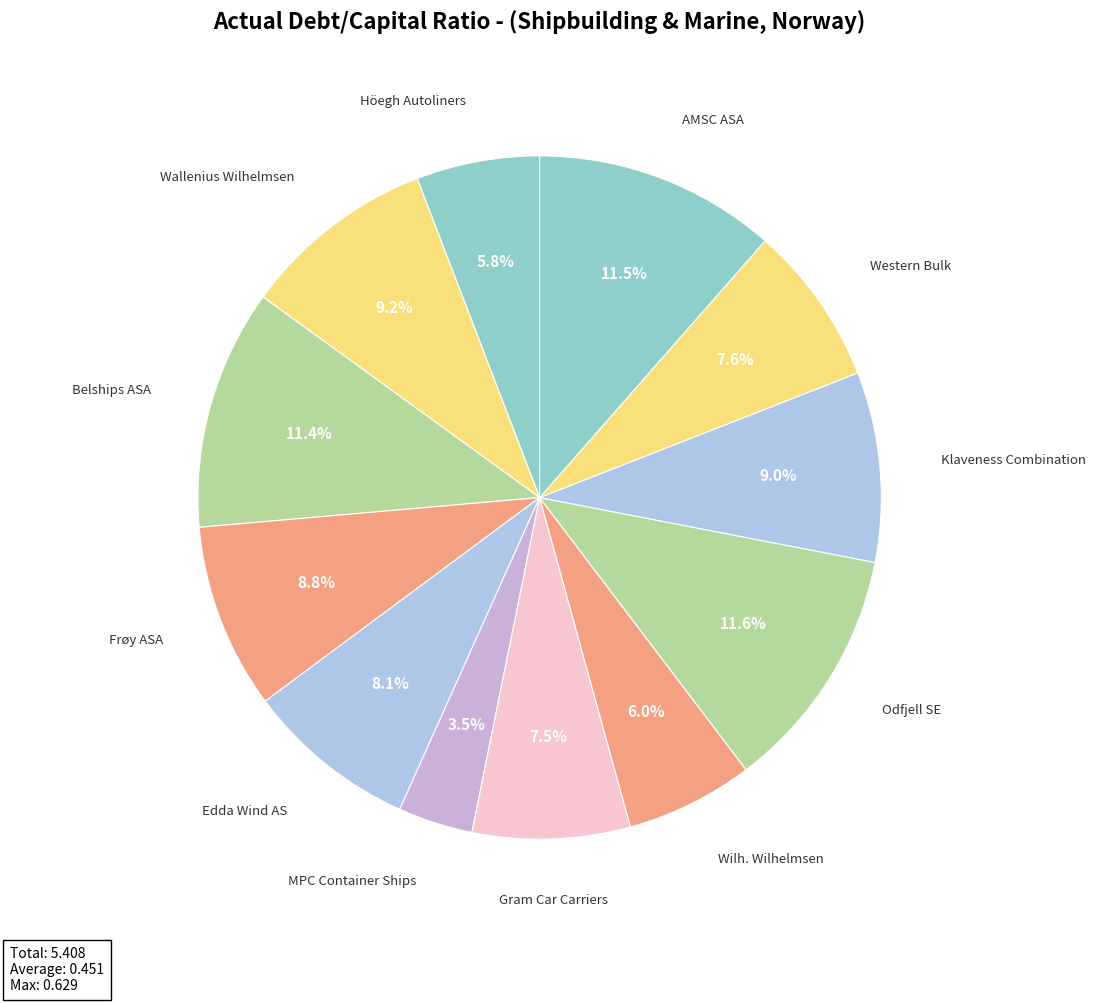

What percentage is the Western Bulk slice, to the nearest percent?

8%